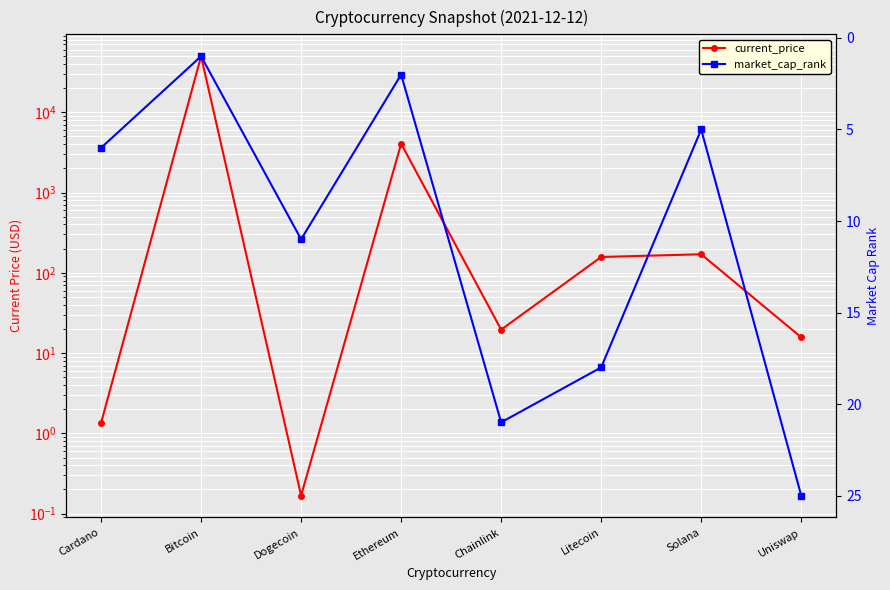

How many interior local valleys does the market_cap_rank series have?

3